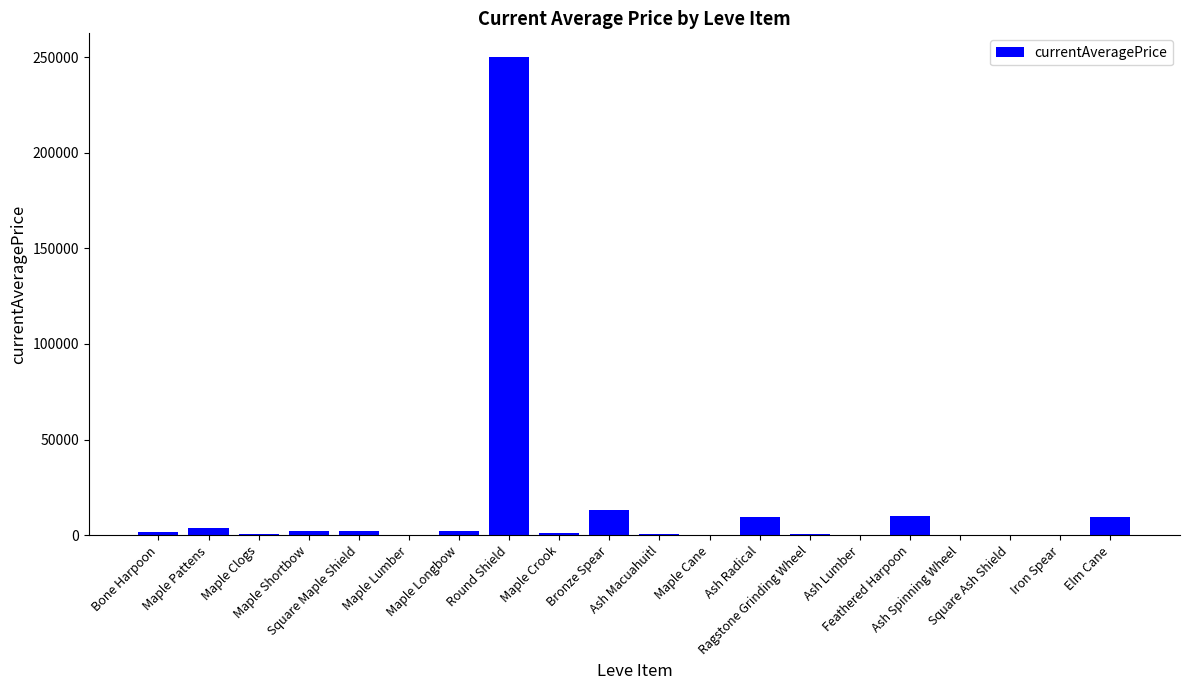

Which has a higher value, Maple Cane or Ash Radical?

Ash Radical